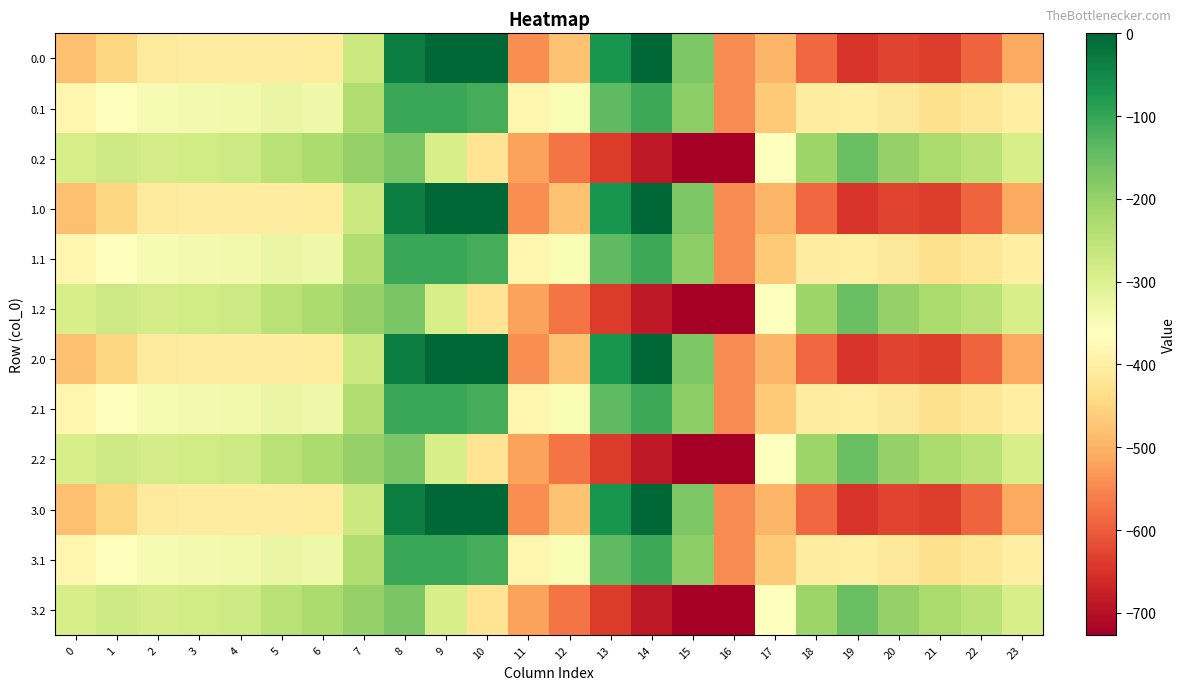

At which category is the sum across all series the highest?

8